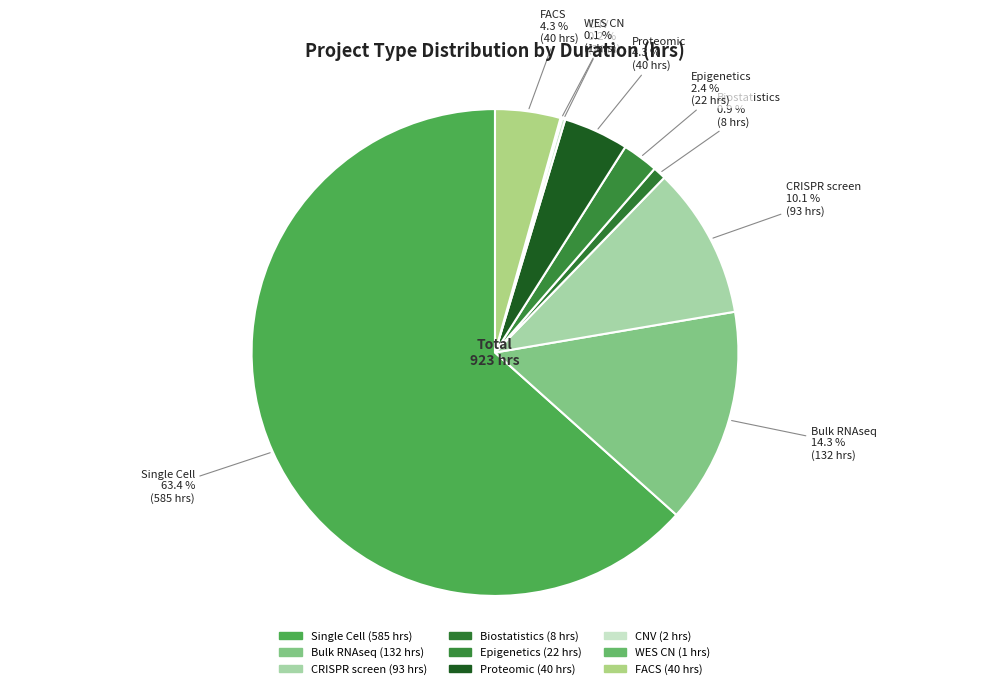

To the nearest percent, what is the combined percentage of Biostatistics and FACS?

5%